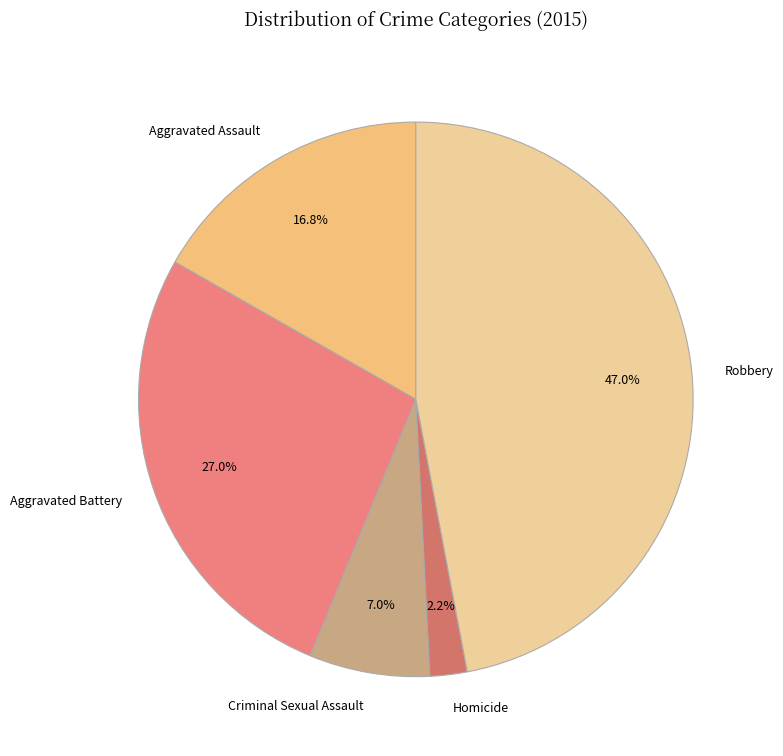

How much of the chart is everything except Robbery?

53.0%